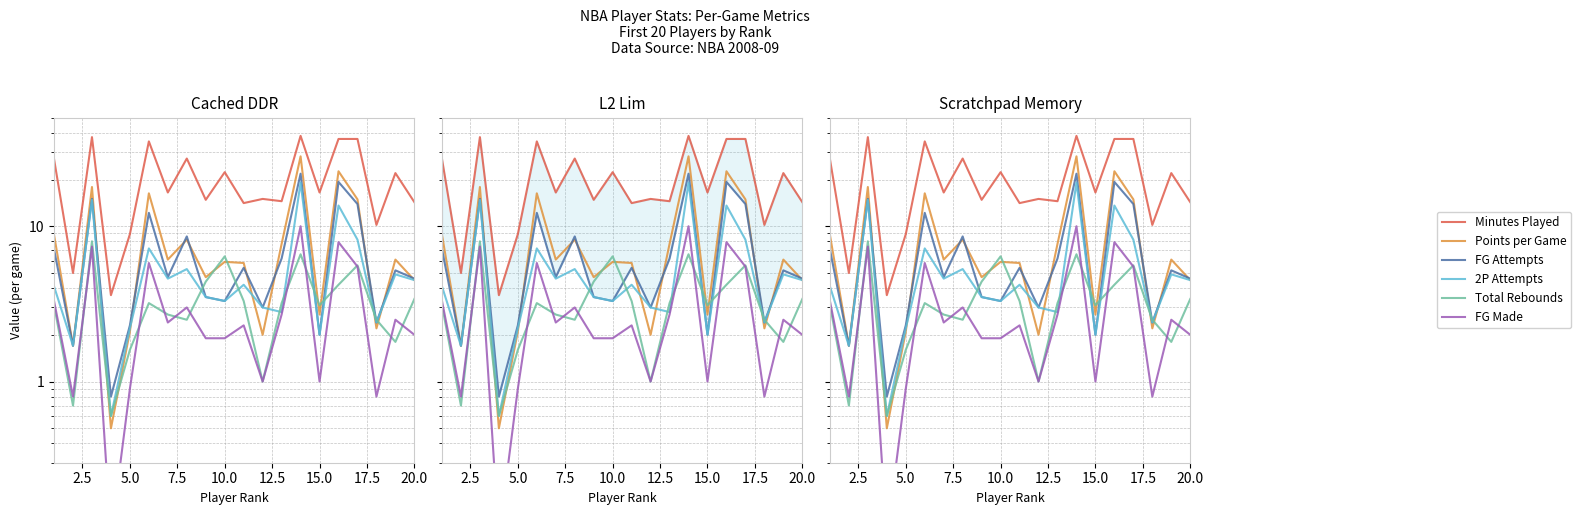

At how many categories does at least one series exceed 27?

7